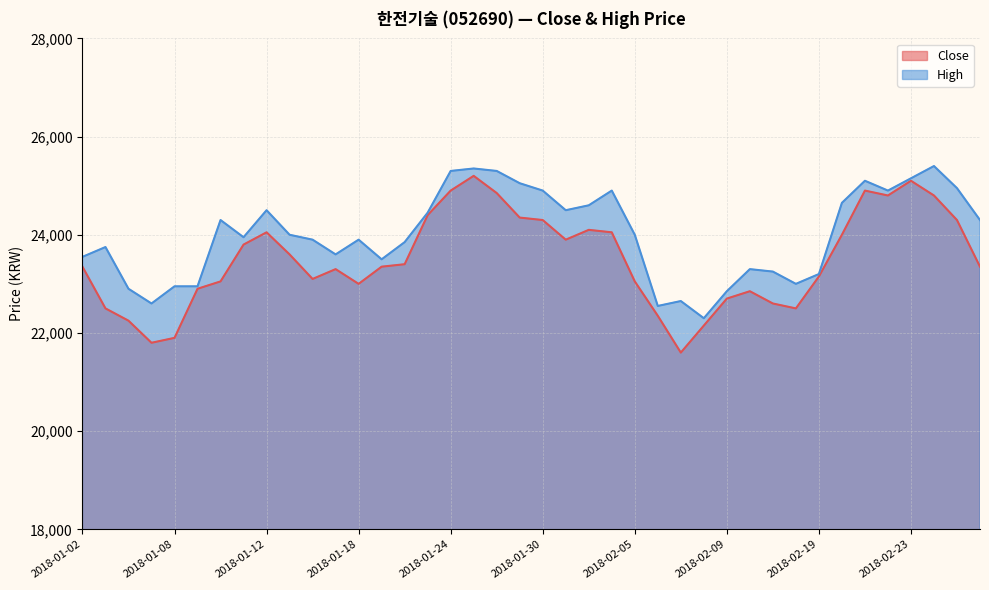

How many values in the High series are below 24000?

20